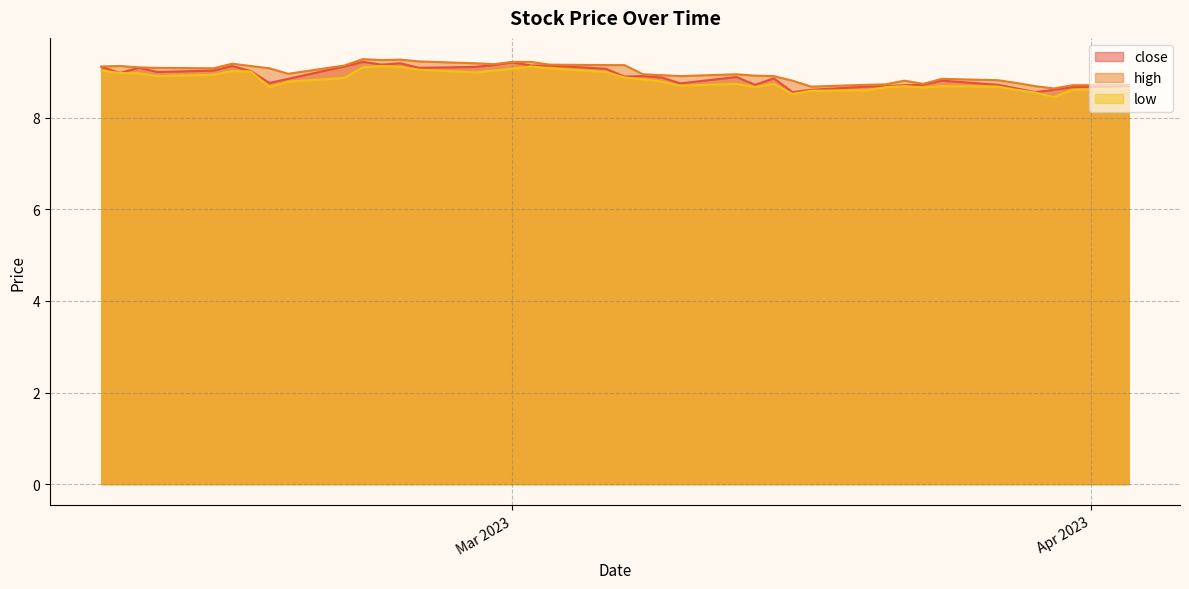

What is the minimum value for close?

8.6